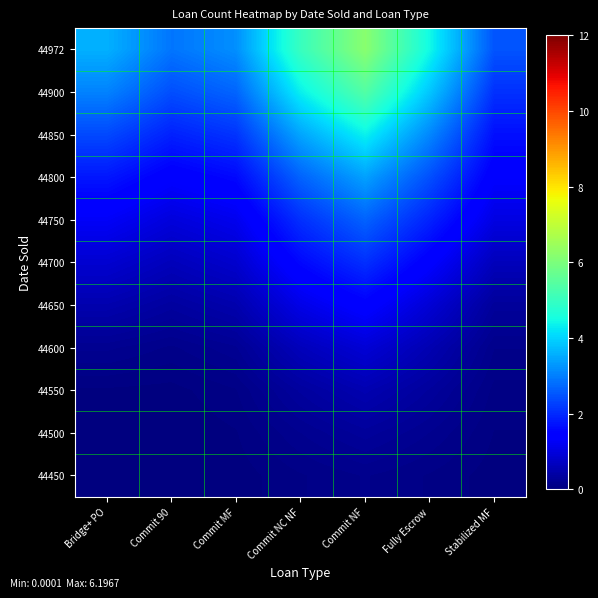

Reading left to right, transcribe all the data shown in this chart.

44972: Bridge+ PO=3.6	Commit 90=2.9	Commit MF=3.2	Commit NC NF=5.0	Commit NF=6.2	Fully Escrow=4.5	Stabilized MF=2.5
44900: Bridge+ PO=3.1	Commit 90=2.4	Commit MF=2.7	Commit NC NF=4.3	Commit NF=5.4	Fully Escrow=3.8	Stabilized MF=2.1
44850: Bridge+ PO=2.4	Commit 90=1.9	Commit MF=2.1	Commit NC NF=3.5	Commit NF=4.4	Fully Escrow=3.1	Stabilized MF=1.7
44800: Bridge+ PO=1.8	Commit 90=1.4	Commit MF=1.6	Commit NC NF=2.7	Commit NF=3.4	Fully Escrow=2.4	Stabilized MF=1.4
44750: Bridge+ PO=1.3	Commit 90=1.0	Commit MF=1.2	Commit NC NF=2.1	Commit NF=2.7	Fully Escrow=1.9	Stabilized MF=1.0
44700: Bridge+ PO=0.9	Commit 90=0.6	Commit MF=0.8	Commit NC NF=1.6	Commit NF=2.1	Fully Escrow=1.4	Stabilized MF=0.6
44650: Bridge+ PO=0.5	Commit 90=0.4	Commit MF=0.5	Commit NC NF=1.1	Commit NF=1.5	Fully Escrow=0.9	Stabilized MF=0.3
44600: Bridge+ PO=0.2	Commit 90=0.1	Commit MF=0.2	Commit NC NF=0.6	Commit NF=0.9	Fully Escrow=0.5	Stabilized MF=0.1
44550: Bridge+ PO=0.0	Commit 90=0.0	Commit MF=0.1	Commit NC NF=0.3	Commit NF=0.5	Fully Escrow=0.3	Stabilized MF=0.1
44500: Bridge+ PO=0.0	Commit 90=0.0	Commit MF=0.0	Commit NC NF=0.2	Commit NF=0.3	Fully Escrow=0.2	Stabilized MF=0.0
44450: Bridge+ PO=0.0	Commit 90=0.0	Commit MF=0.0	Commit NC NF=0.1	Commit NF=0.1	Fully Escrow=0.1	Stabilized MF=0.0